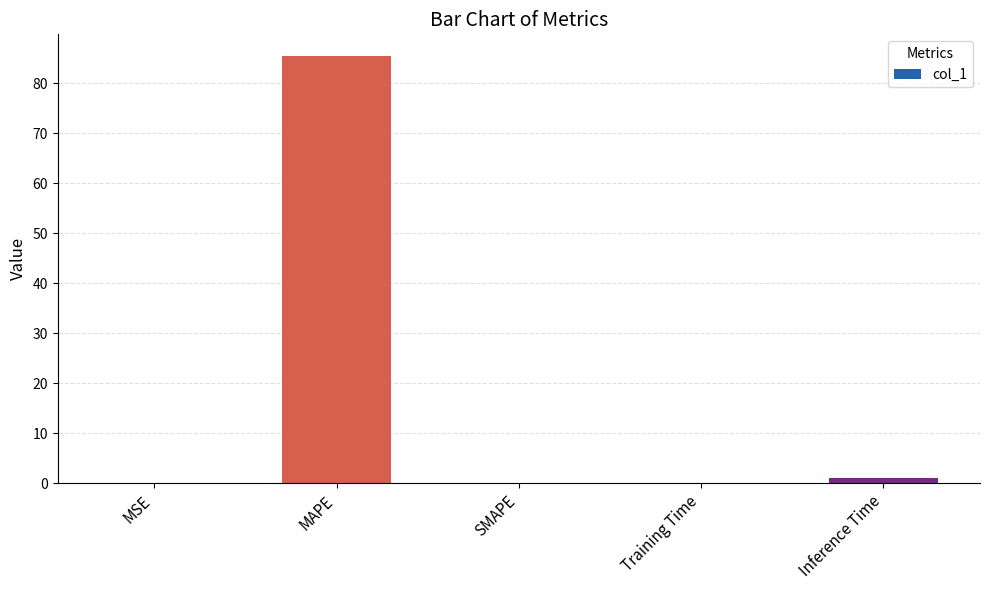

How many series are shown in this chart?

1